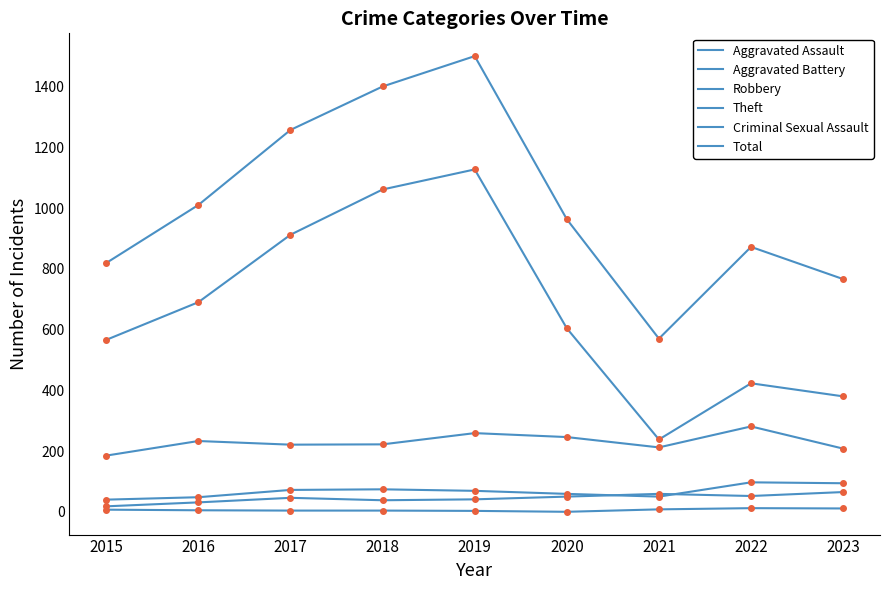

How many interior local peaks does the Aggravated Assault series have?

2